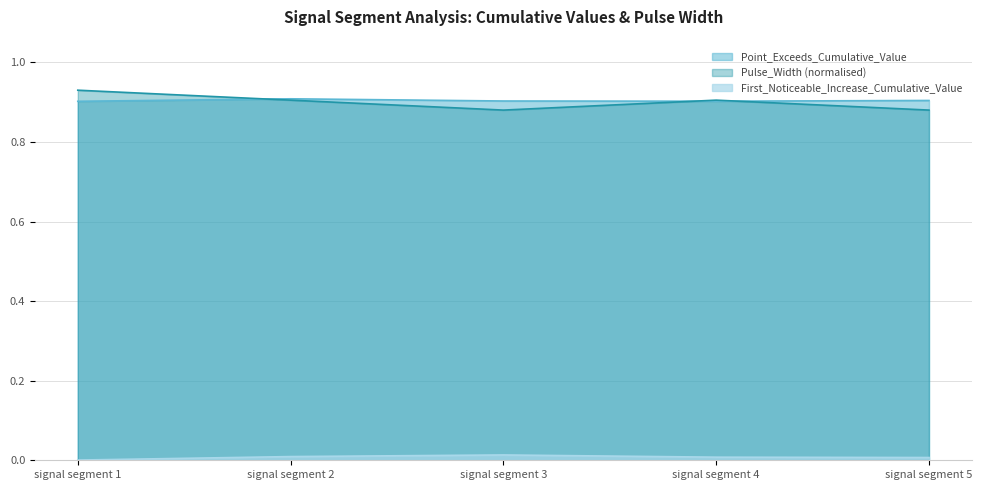

What is the minimum value for Point_Exceeds_Cumulative_Value?

0.9